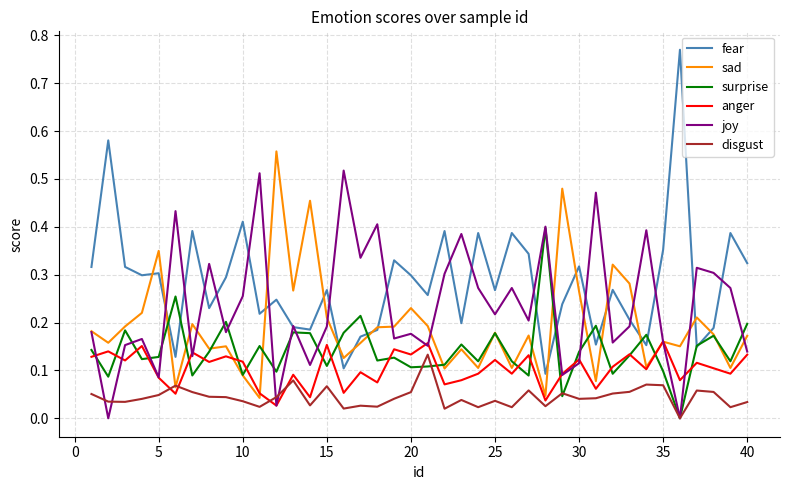

What are all the series names shown in the legend?

fear, sad, surprise, anger, joy, disgust